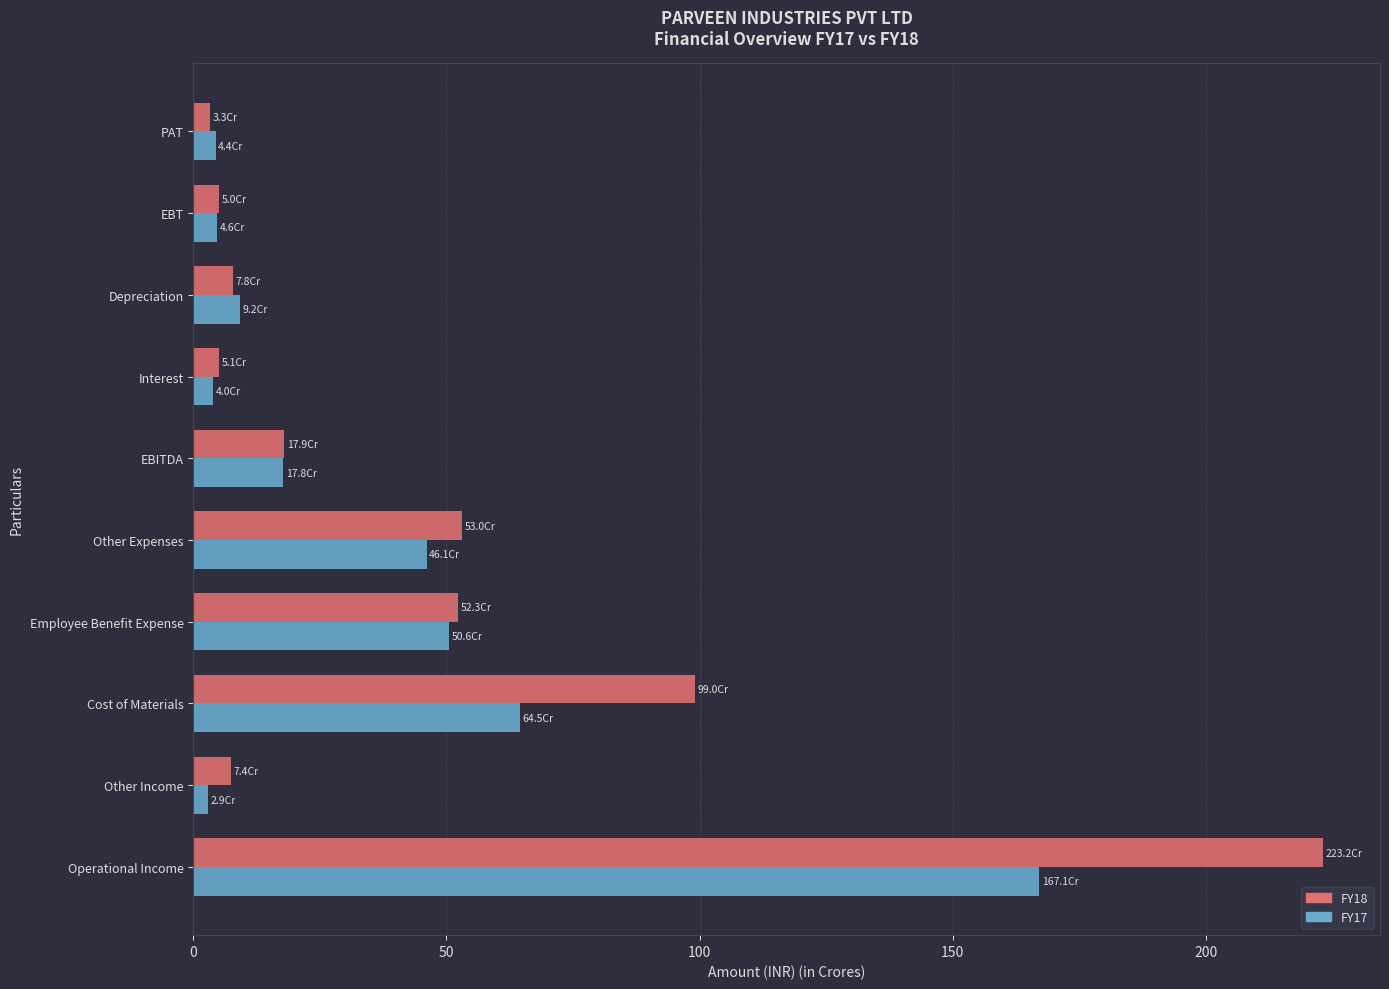

What is the maximum value for FY17?

167.1